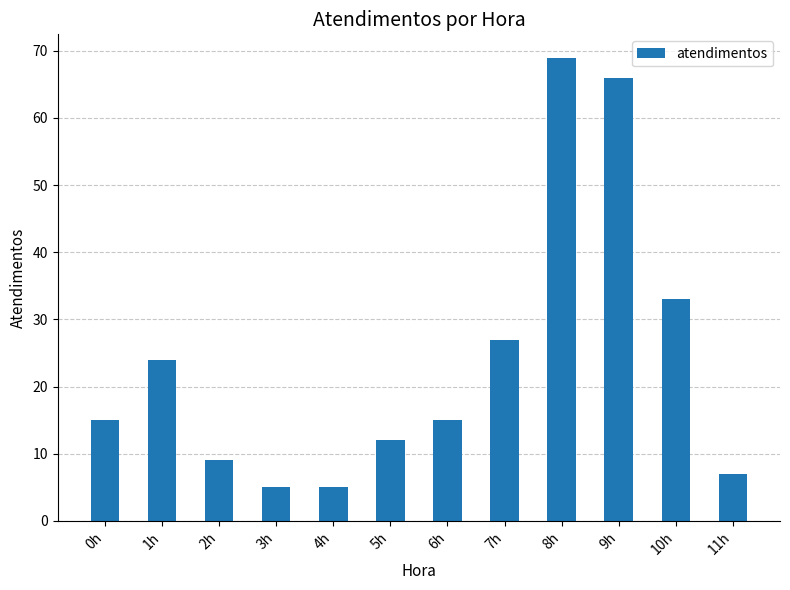

Reading right to left, what are all the values shown in this chart?

11h=7	10h=33	9h=66	8h=69	7h=27	6h=15	5h=12	4h=5	3h=5	2h=9	1h=24	0h=15